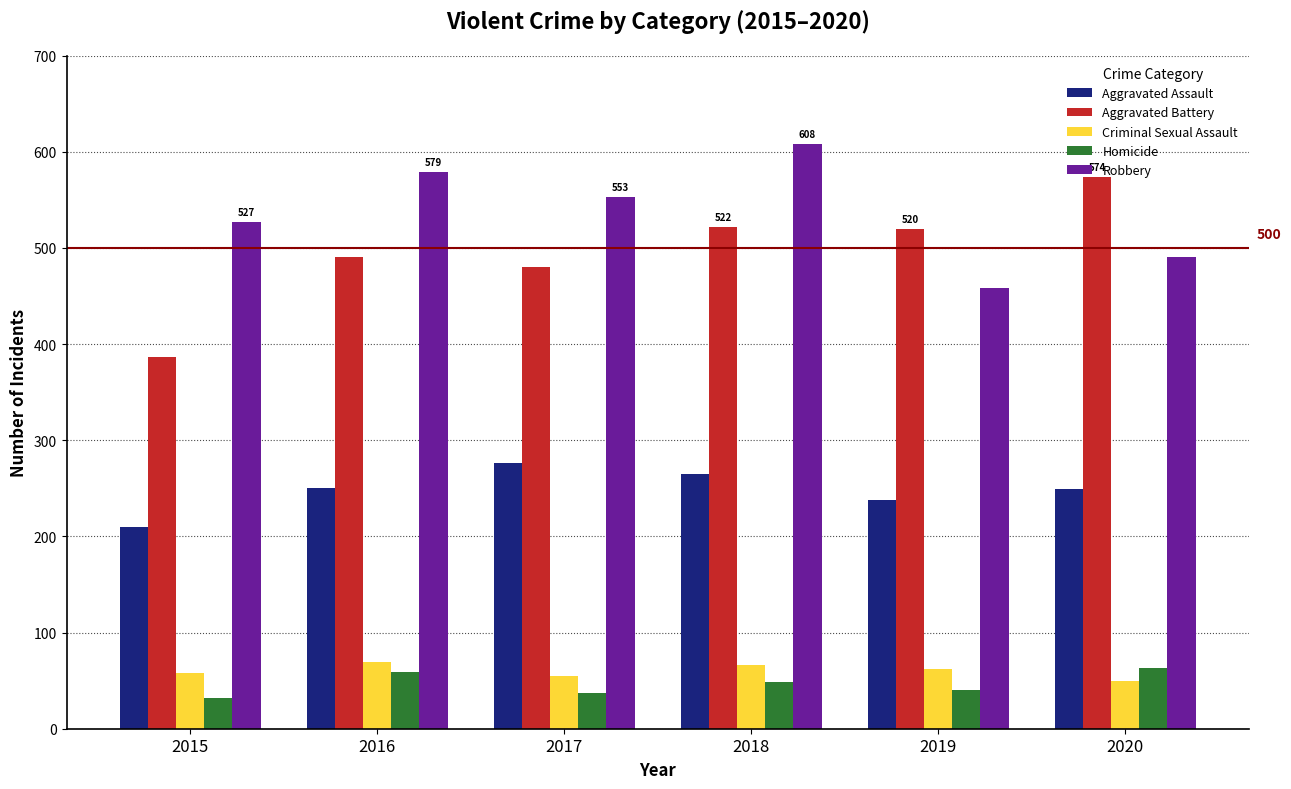

Which series changed the most between 2017 and 2019?

Robbery